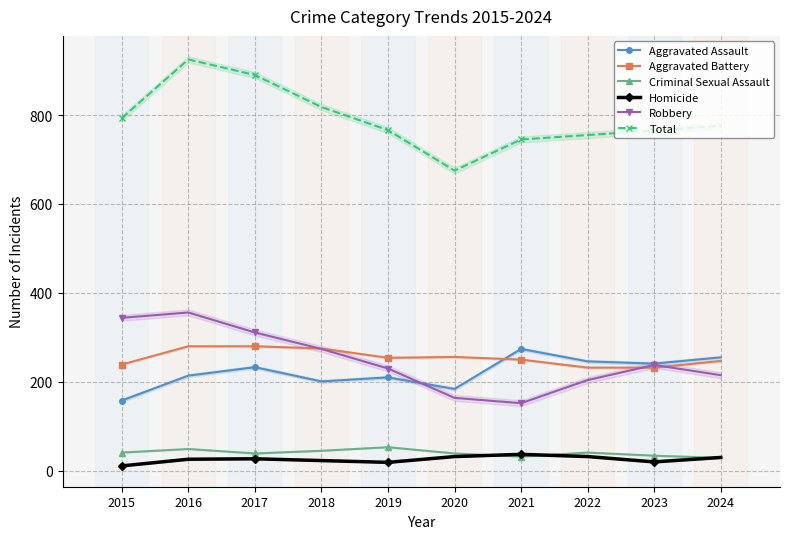

At which label does Criminal Sexual Assault first exceed 41?

2016